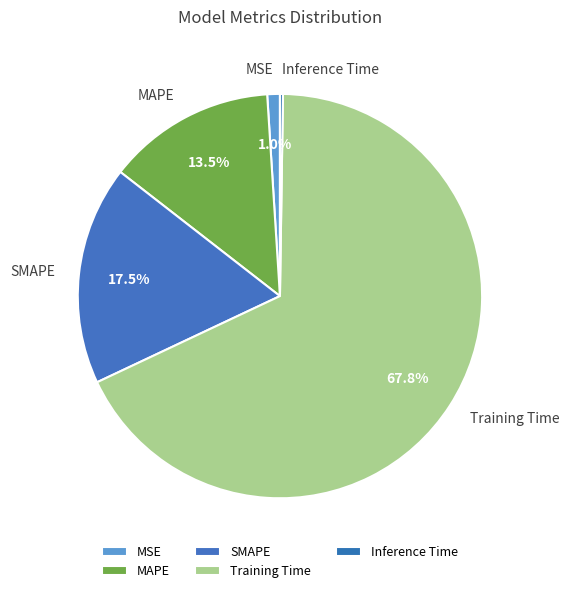

Is the sum of MAPE and MSE greater than half?

No